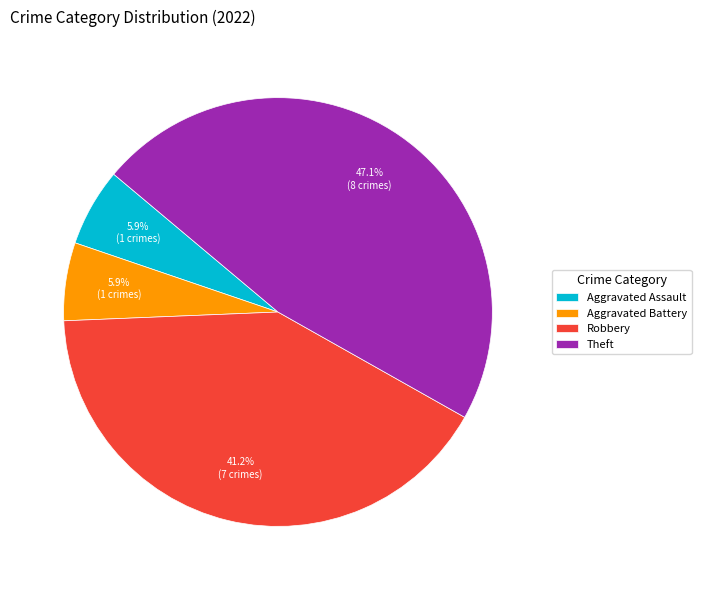

What is the ratio of the value at Robbery to the value at Aggravated Assault?

7.0